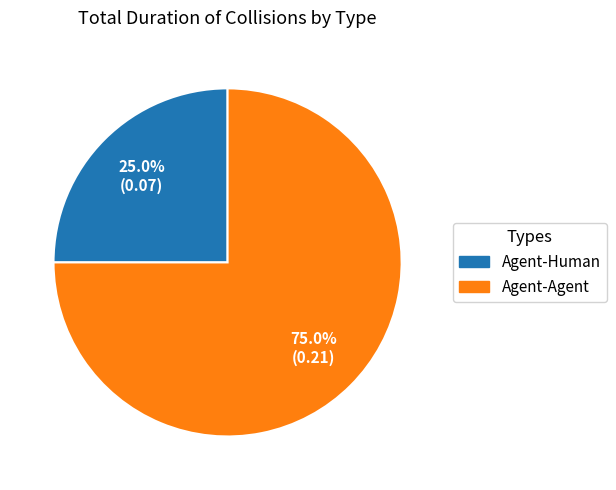

What is the smallest slice in the pie chart?

Agent-Human